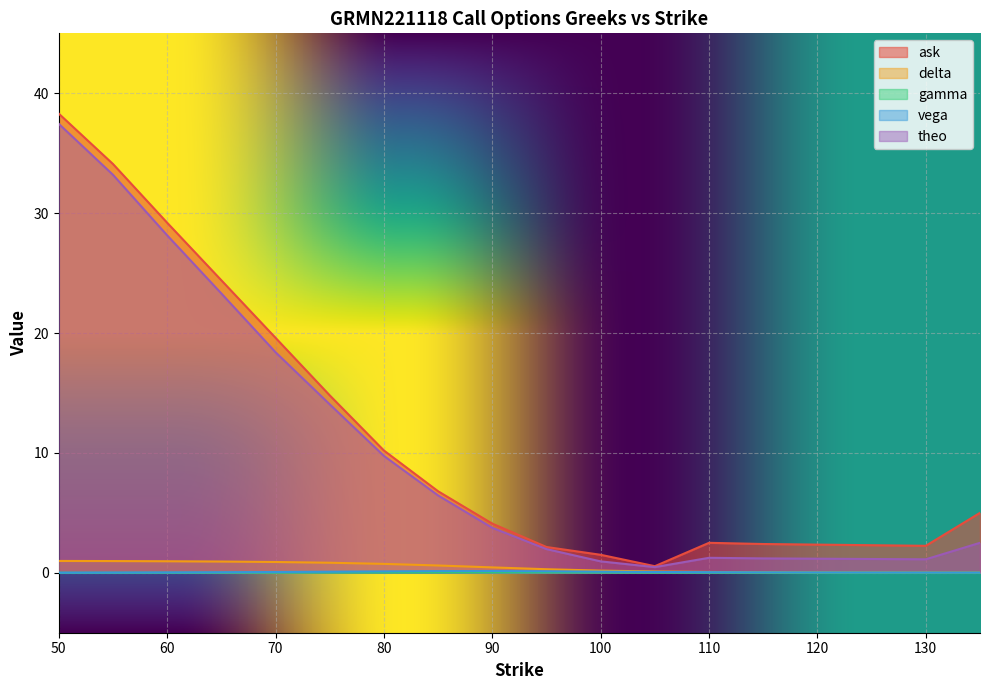

Rank the categories by ask value from lowest to highest.

105, 100, 95, 130, 125, 120, 115, 110, 90, 135, 85, 80, 75, 70, 65, 60, 55, 50